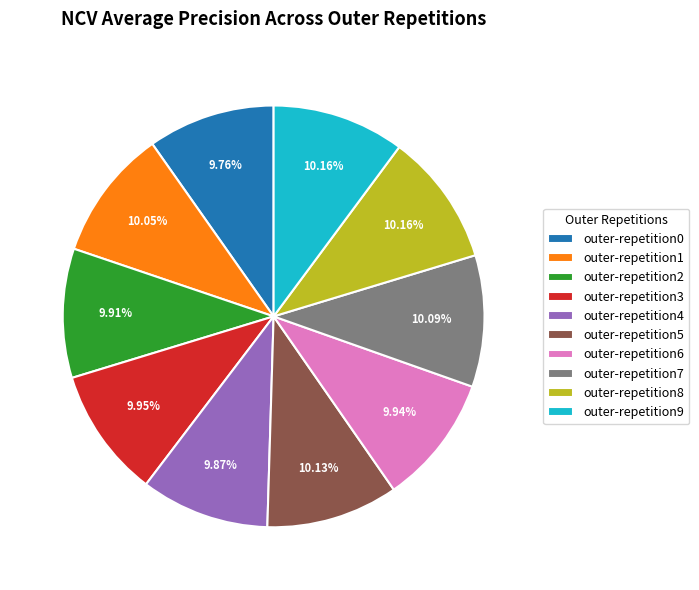

To the nearest percent, what percentage of the pie is outer-repetition6?

10%